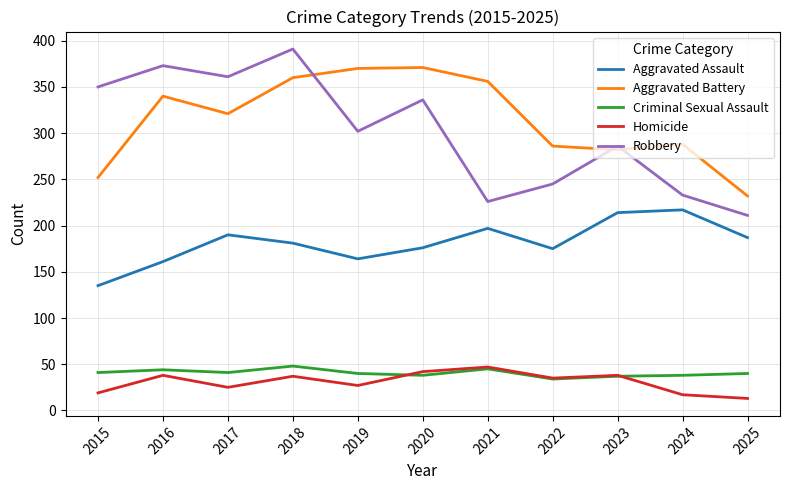

What is the difference between the Aggravated Battery values at 2021 and 2020?

15